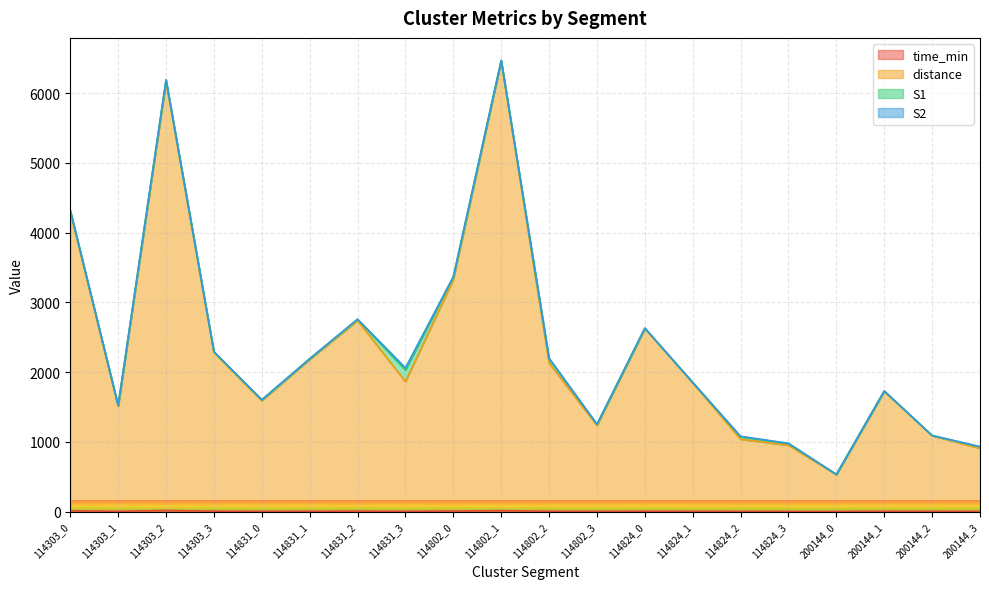

True or false: distance and time_min intersect in this chart.

False